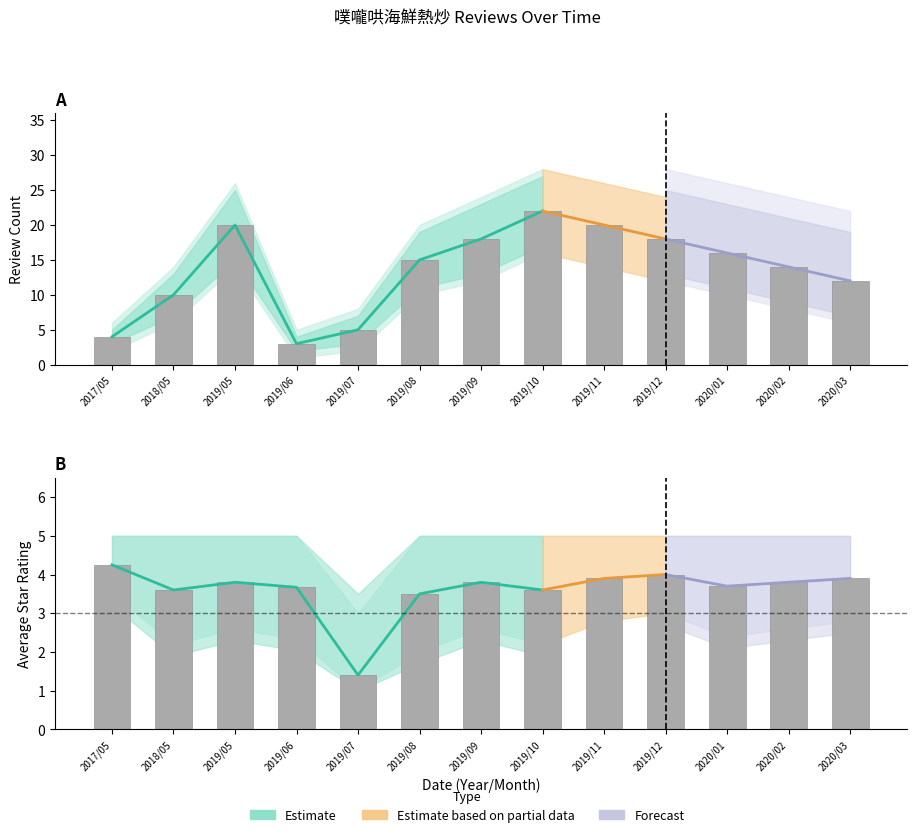

Reading left to right, what are all the values shown in this chart?

review_count: 2017/05=4.0	2018/05=10.0	2019/05=20.0	2019/06=3.0	2019/07=5.0	2019/08=15.0	2019/09=18.0	2019/10=22.0	2019/11=20.0	2019/12=18.0	2020/01=16.0	2020/02=14.0	2020/03=12.0
avg_star: 2017/05=4.2	2018/05=3.6	2019/05=3.8	2019/06=3.7	2019/07=1.4	2019/08=3.5	2019/09=3.8	2019/10=3.6	2019/11=3.9	2019/12=4.0	2020/01=3.7	2020/02=3.8	2020/03=3.9
count_upper: 2017/05=6.0	2018/05=14.0	2019/05=26.0	2019/06=5.0	2019/07=8.0	2019/08=20.0	2019/09=24.0	2019/10=28.0	2019/11=26.0	2019/12=24.0	2020/01=22.0	2020/02=20.0	2020/03=18.0
count_lower: 2017/05=2.0	2018/05=6.0	2019/05=14.0	2019/06=1.0	2019/07=2.0	2019/08=10.0	2019/09=12.0	2019/10=16.0	2019/11=14.0	2019/12=12.0	2020/01=10.0	2020/02=8.0	2020/03=6.0
star_upper: 2017/05=5.0	2018/05=5.0	2019/05=5.0	2019/06=5.0	2019/07=3.0	2019/08=5.0	2019/09=5.0	2019/10=5.0	2019/11=5.0	2019/12=5.0	2020/01=5.0	2020/02=5.0	2020/03=5.0
star_lower: 2017/05=3.5	2018/05=2.2	2019/05=2.6	2019/06=2.3	2019/07=1.0	2019/08=2.0	2019/09=2.6	2019/10=2.2	2019/11=2.8	2019/12=3.0	2020/01=2.4	2020/02=2.6	2020/03=2.8